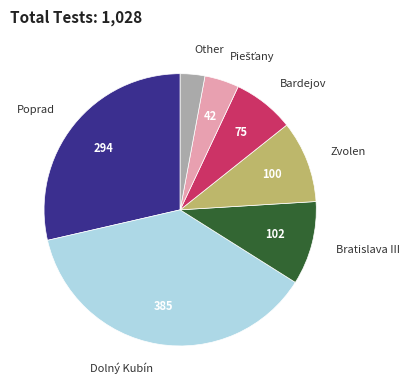

Count the number of slices in the pie.

7